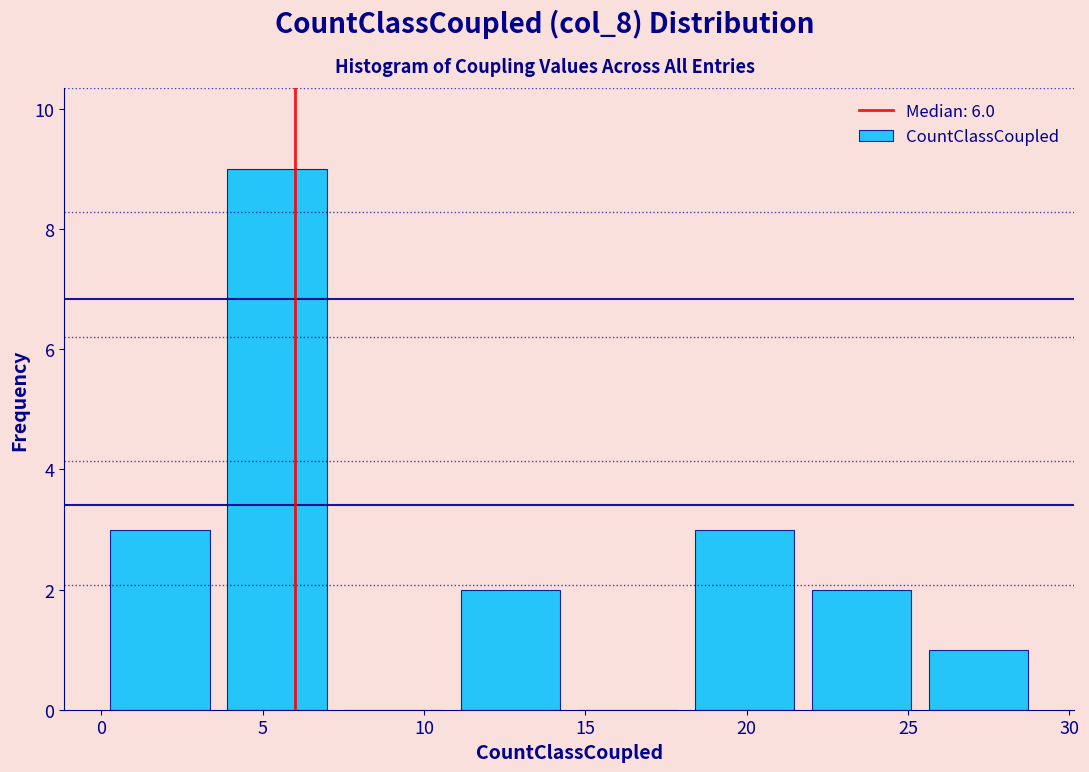

What is the height of the bar covering 22.0 to 25.5 on the x-axis? Neither the bar edges nor the heights are printed on the chart, so give them approximately, as read against the axes.

2